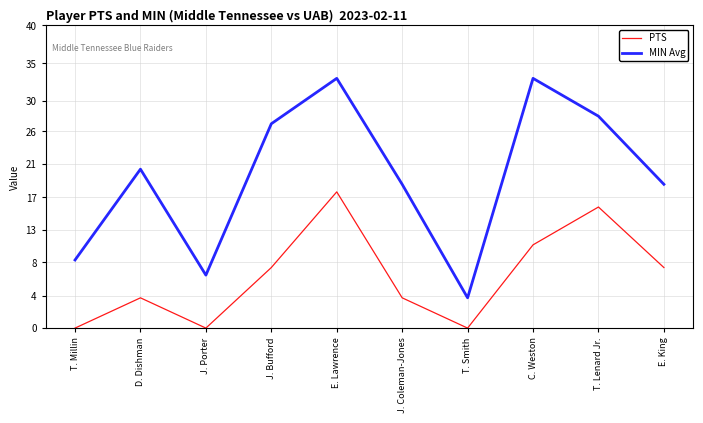

Is this an area chart (filled region under the line)?

No